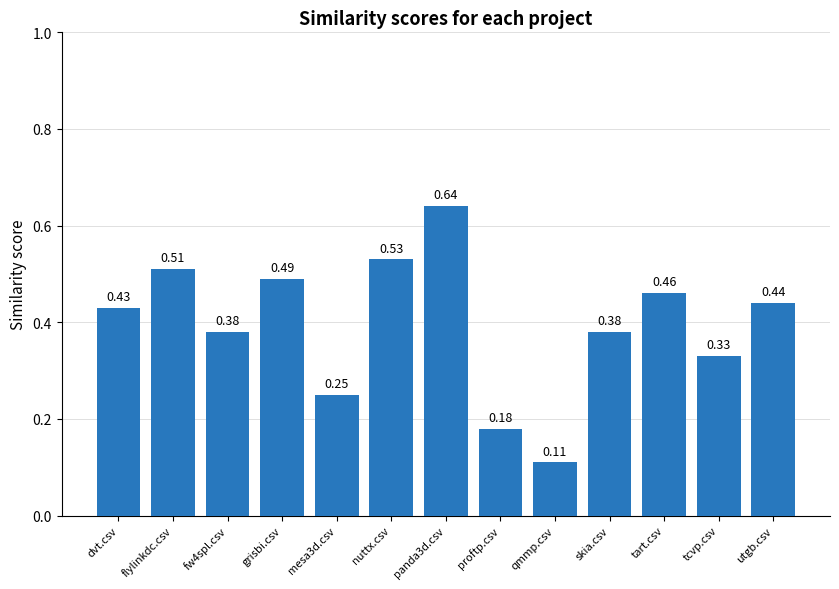

Does the chart contain any negative values?

No